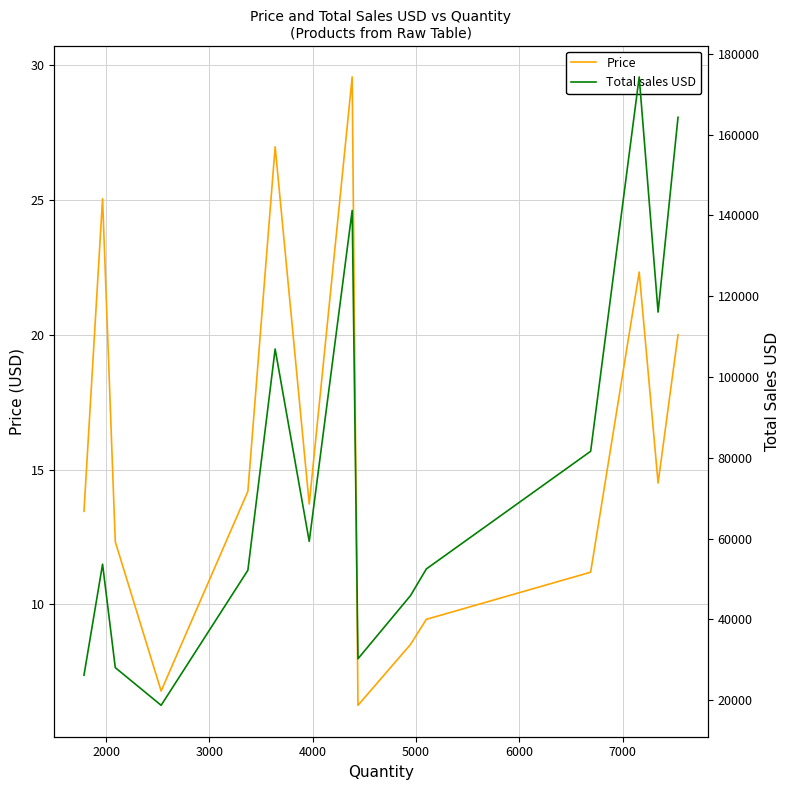

What is the highest value of the Price series?

29.6